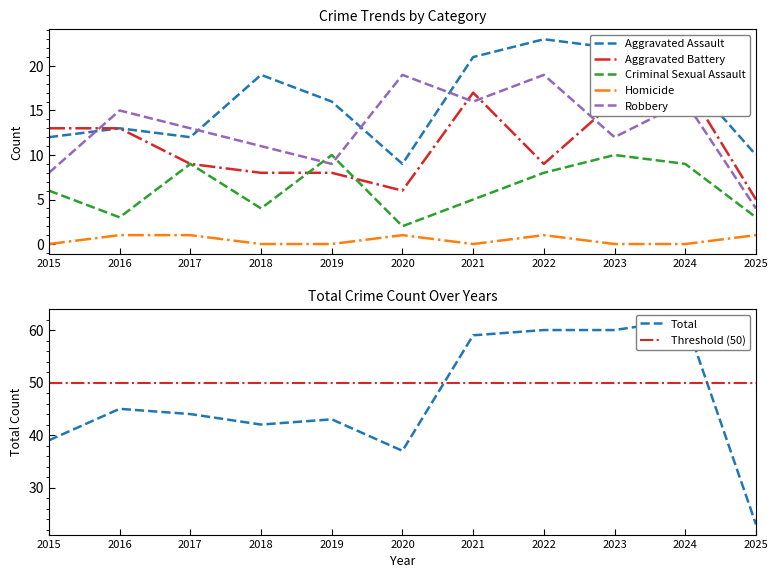

What is the spread (max minus min) of values at 2020?

36